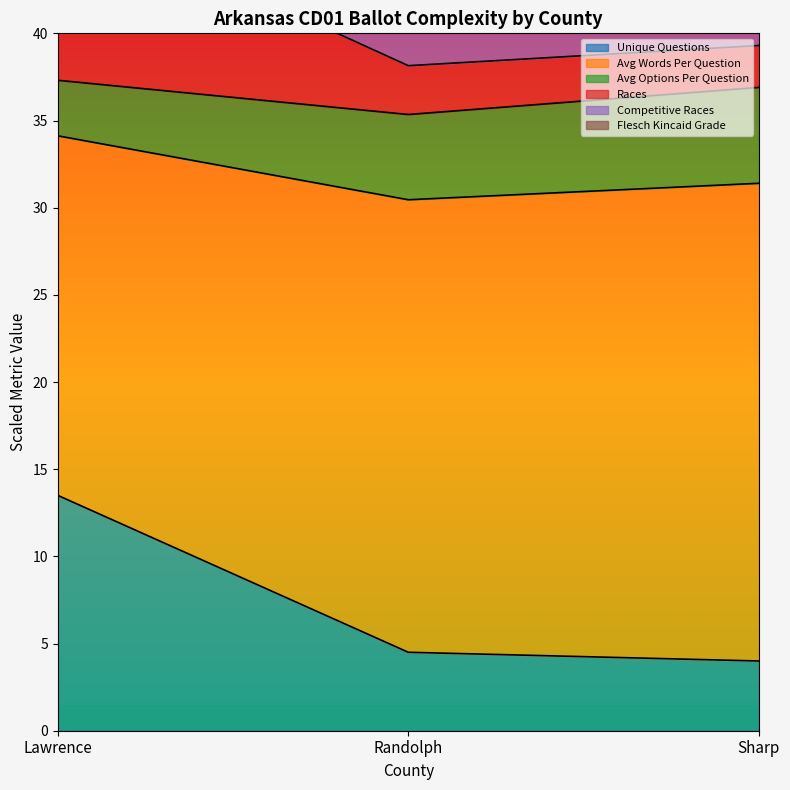

The value of competitive_races at Sharp is 14.4. True or false?

False